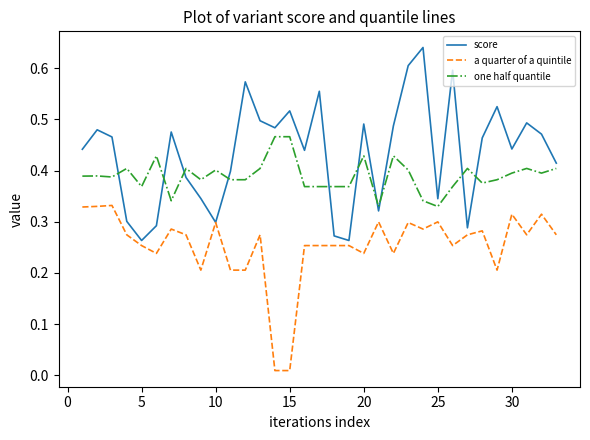

List the series in order of their overall mean, highest first.

score, one half quantile, a quarter of a quintile